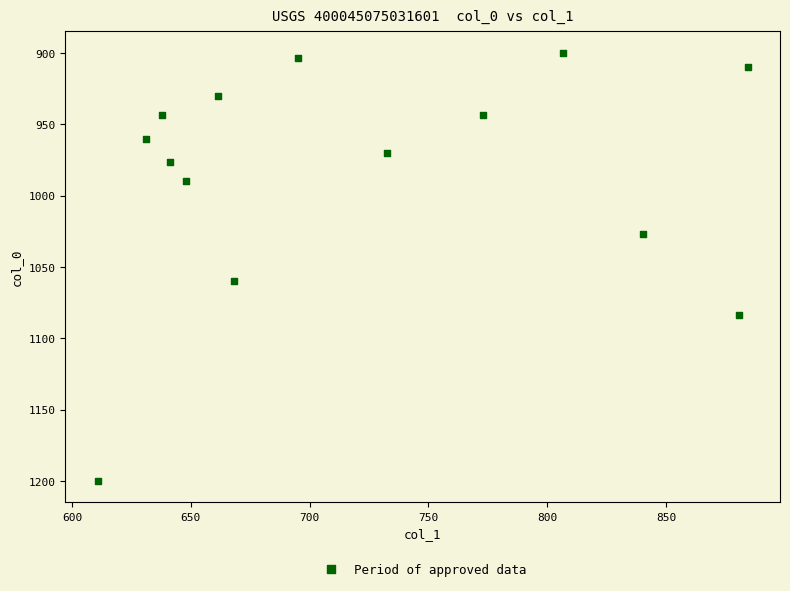

What is the range of Y values (max minus min)?

300.0